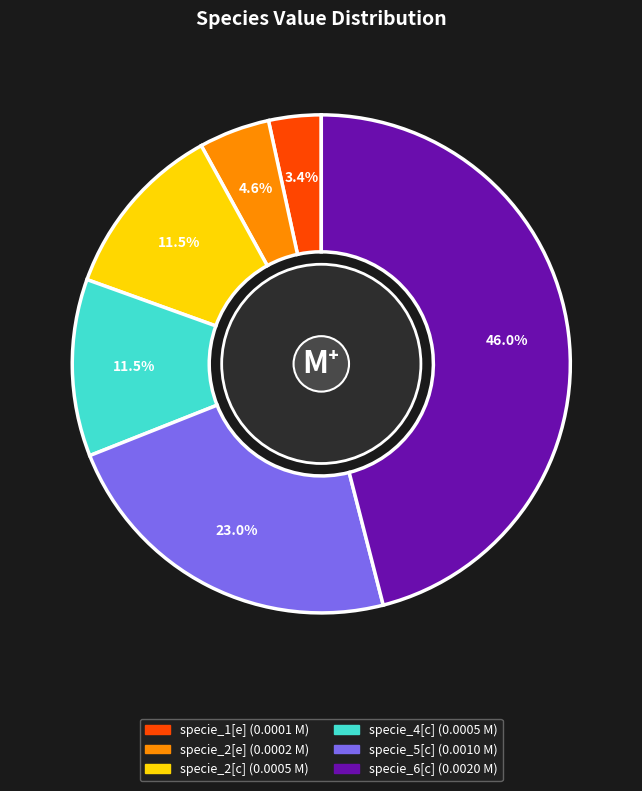

Count the number of slices in the pie.

6